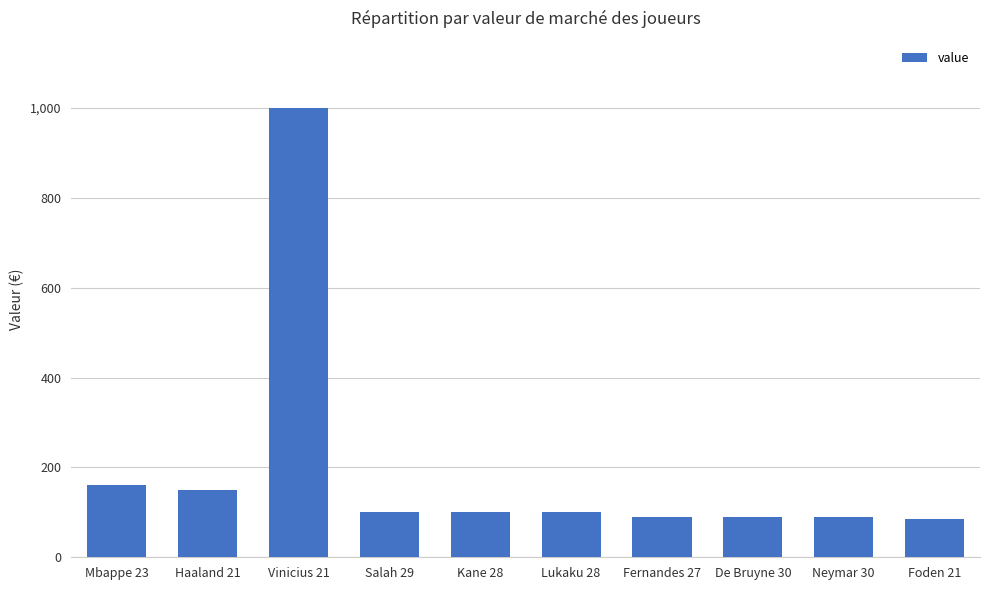

Reading right to left, list all the values displayed in this chart.

Foden 21=85	Neymar 30=90	De Bruyne 30=90	Fernandes 27=90	Lukaku 28=100	Kane 28=100	Salah 29=100	Vinicius 21=1000	Haaland 21=150	Mbappe 23=160